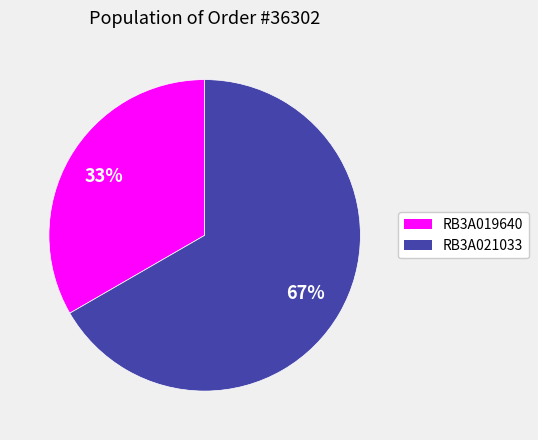

To the nearest percent, what portion does RB3A021033 represent?

67%